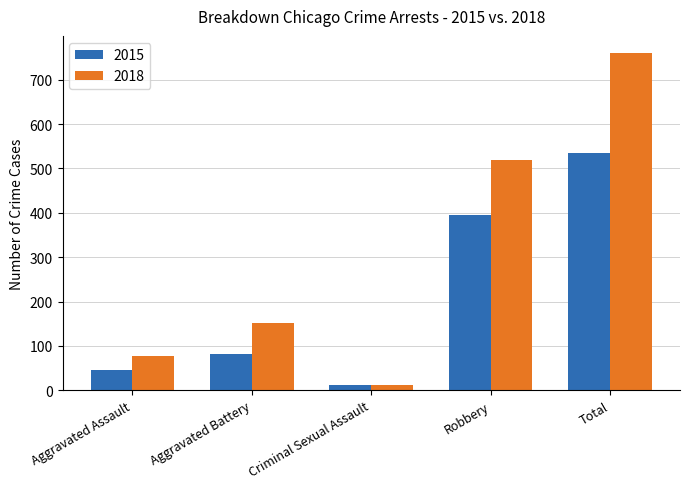

How many groups of bars are there?

5